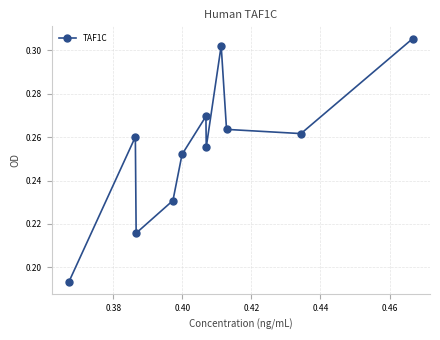

True or false: there are more than 1 points higher than both neighbors.

True